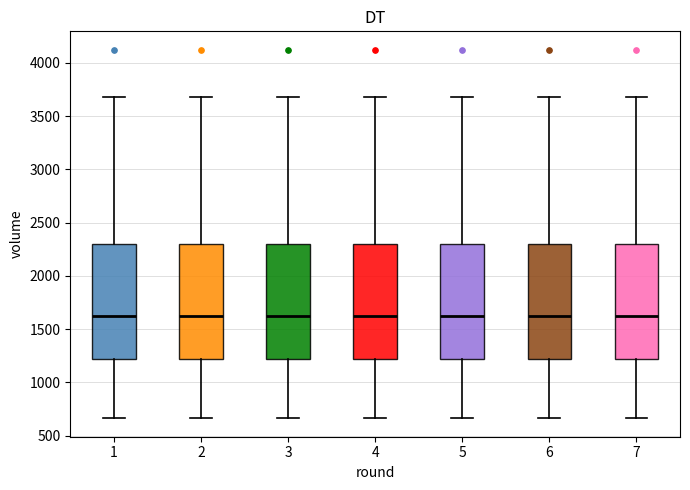

Reading left to right, read every box against the y-axis: the position of its median line, the range the box covers, and the ends of its whiskers. The values are not printed on the chart, so give them approximately, as read against the axis.

1: median 1600, box 1200 to 2300, whiskers 650 to 3700
2: median 1600, box 1200 to 2300, whiskers 650 to 3700
3: median 1600, box 1200 to 2300, whiskers 650 to 3700
4: median 1600, box 1200 to 2300, whiskers 650 to 3700
5: median 1600, box 1200 to 2300, whiskers 650 to 3700
6: median 1600, box 1200 to 2300, whiskers 650 to 3700
7: median 1600, box 1200 to 2300, whiskers 650 to 3700